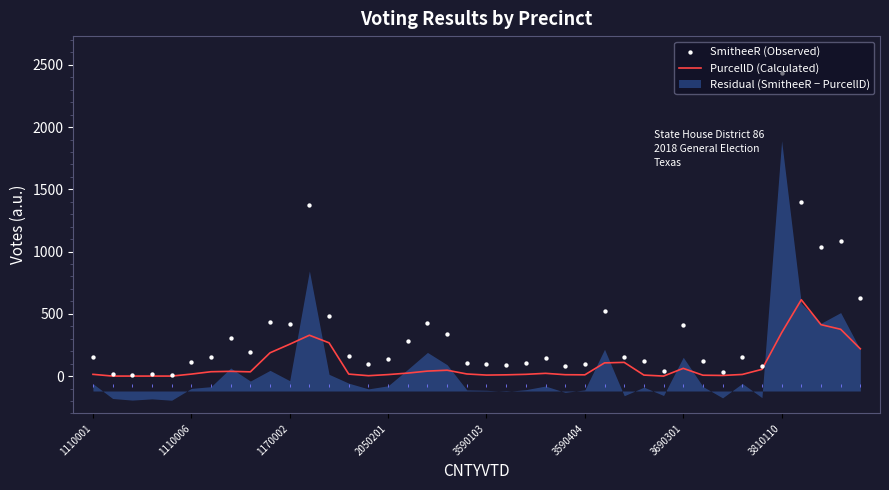

Which series reaches the maximum Y coordinate?

SmitheeR (Observed)